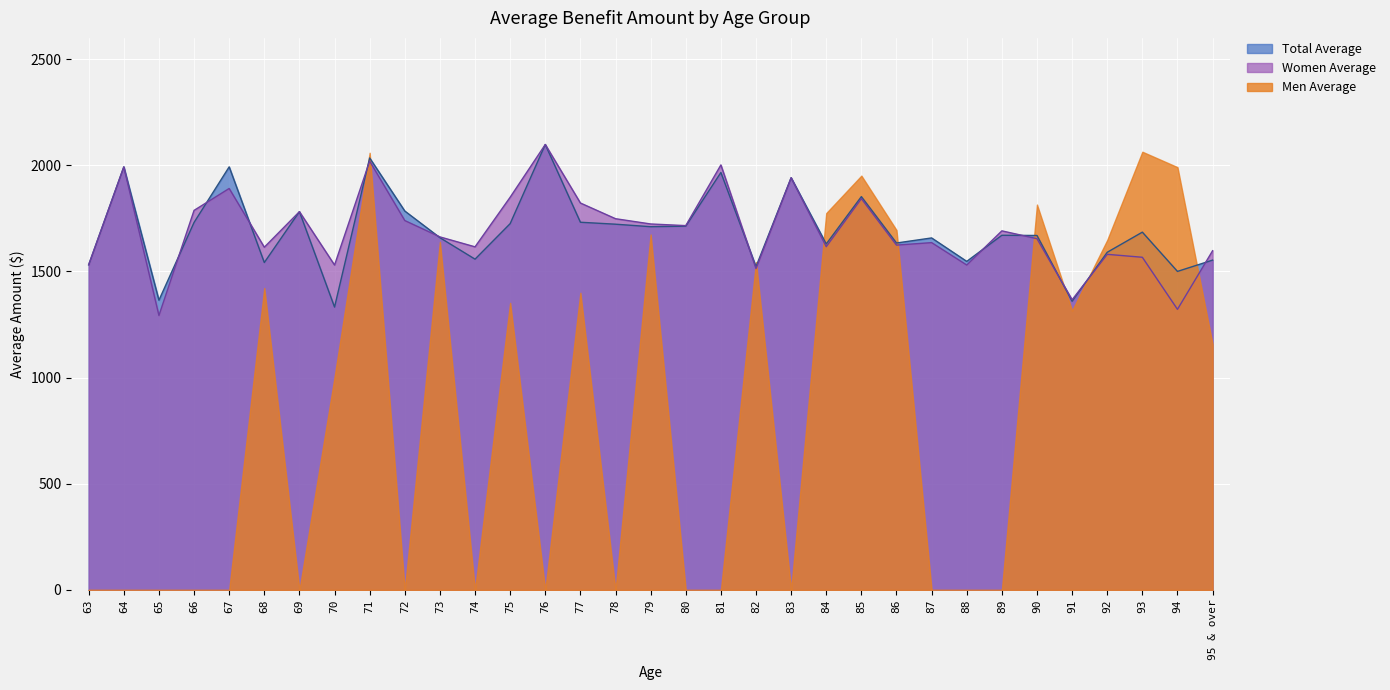

What is the label of the 9th point from the right?

87